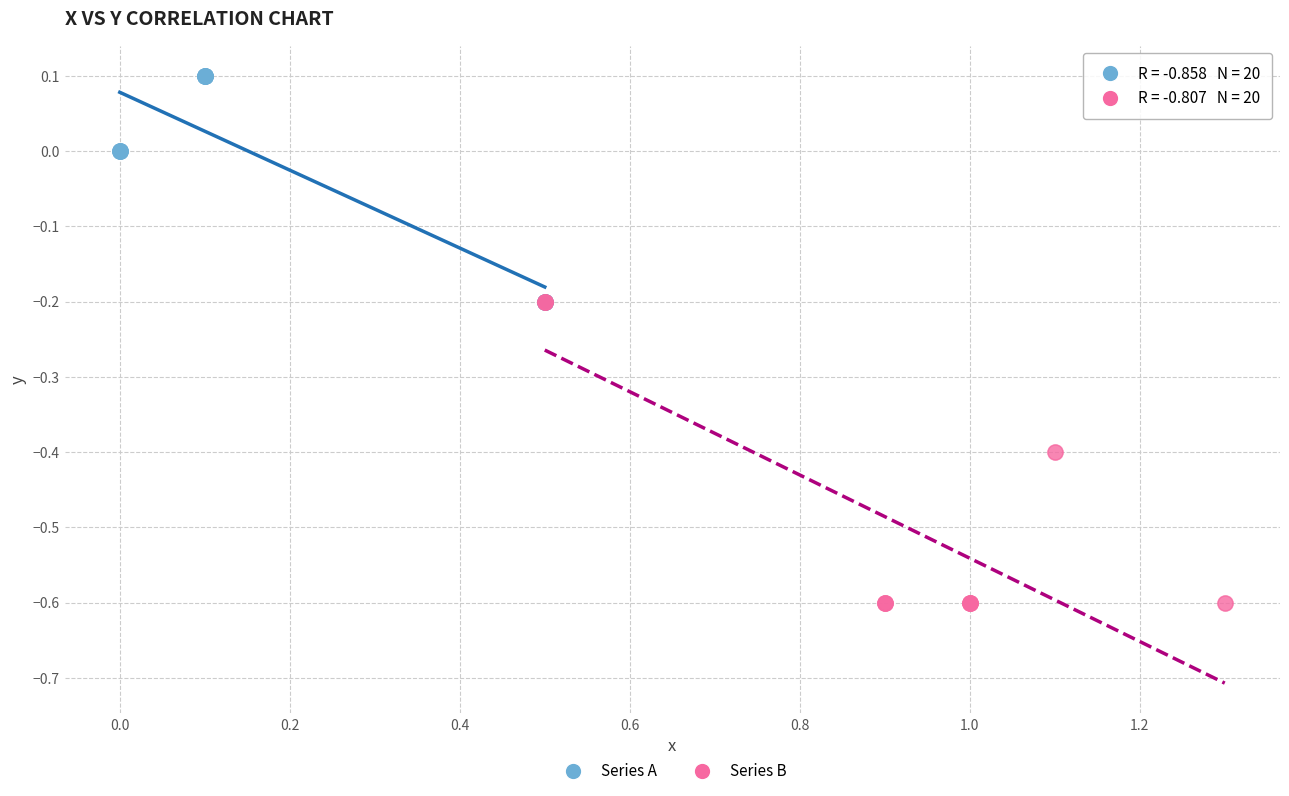

Which series reaches the maximum Y coordinate?

Series A